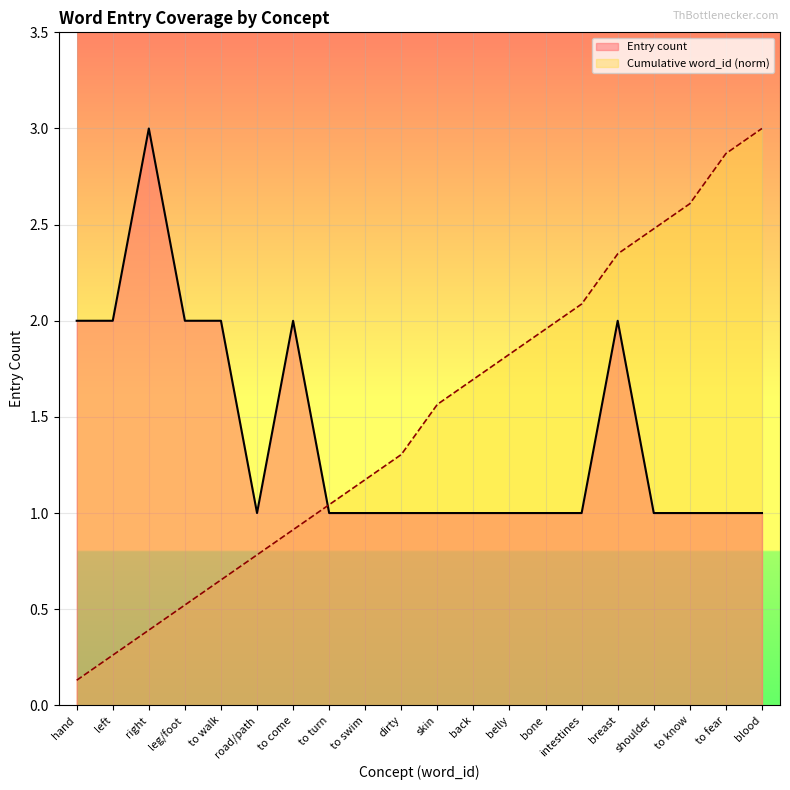

What is the highest value of the Entry count series?

3.0